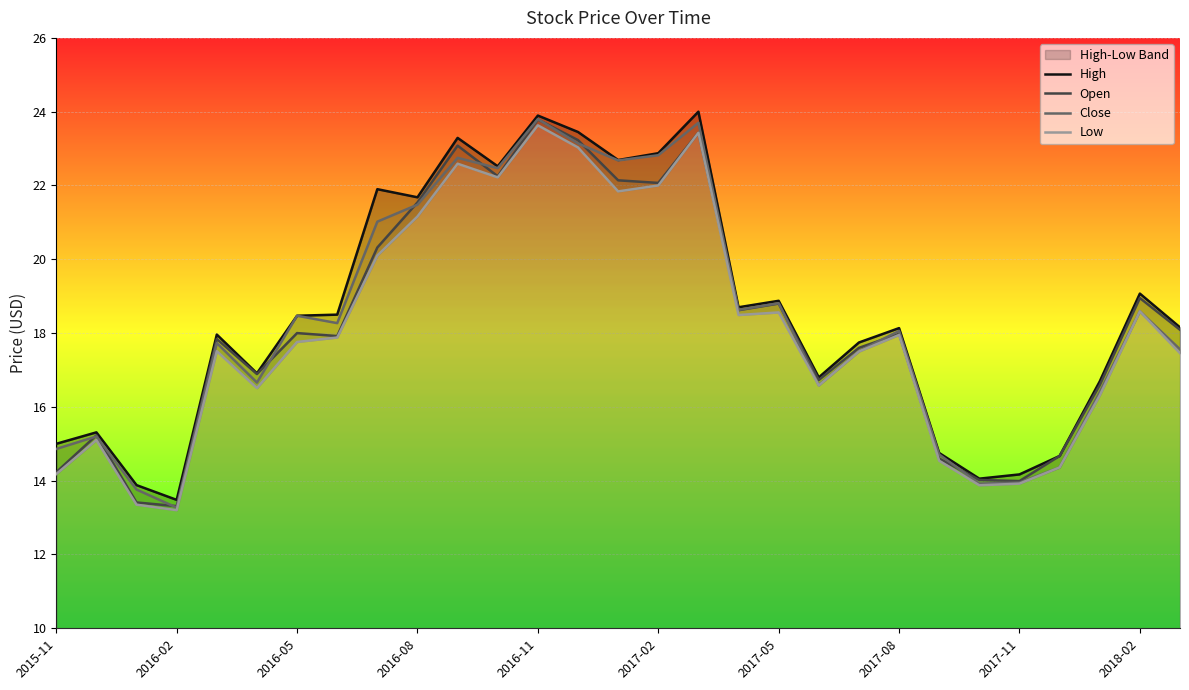

The Open series shows 22.1 at 2017-02. True or false?

True